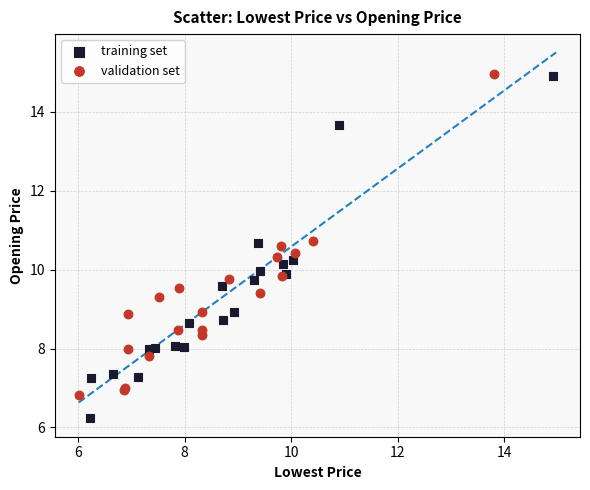

Which series has the widest spread of Y values?

training set